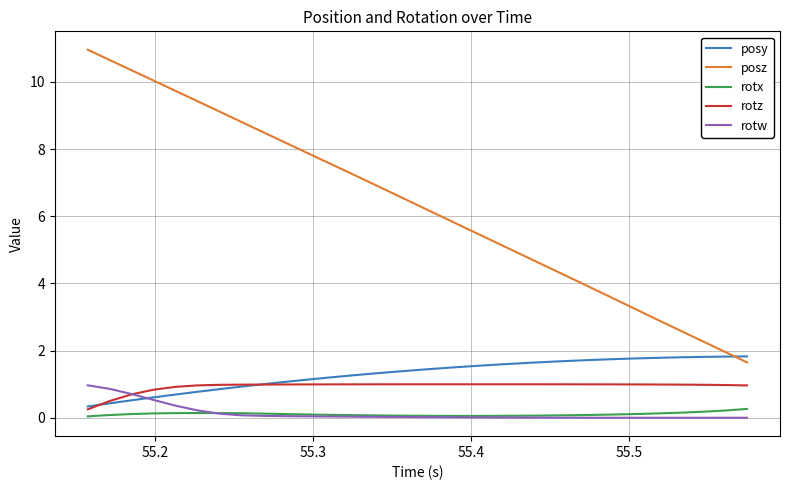

What is the minimum value for rotz?

0.3